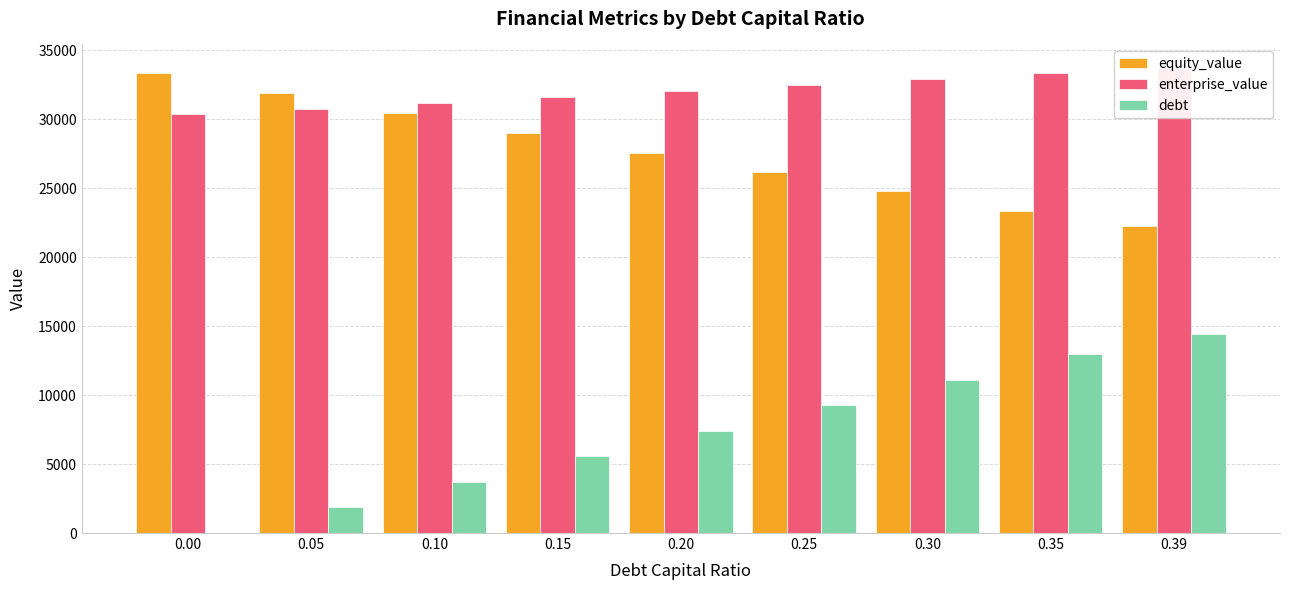

Which series changed the most between 0.05 and 0.30?

debt